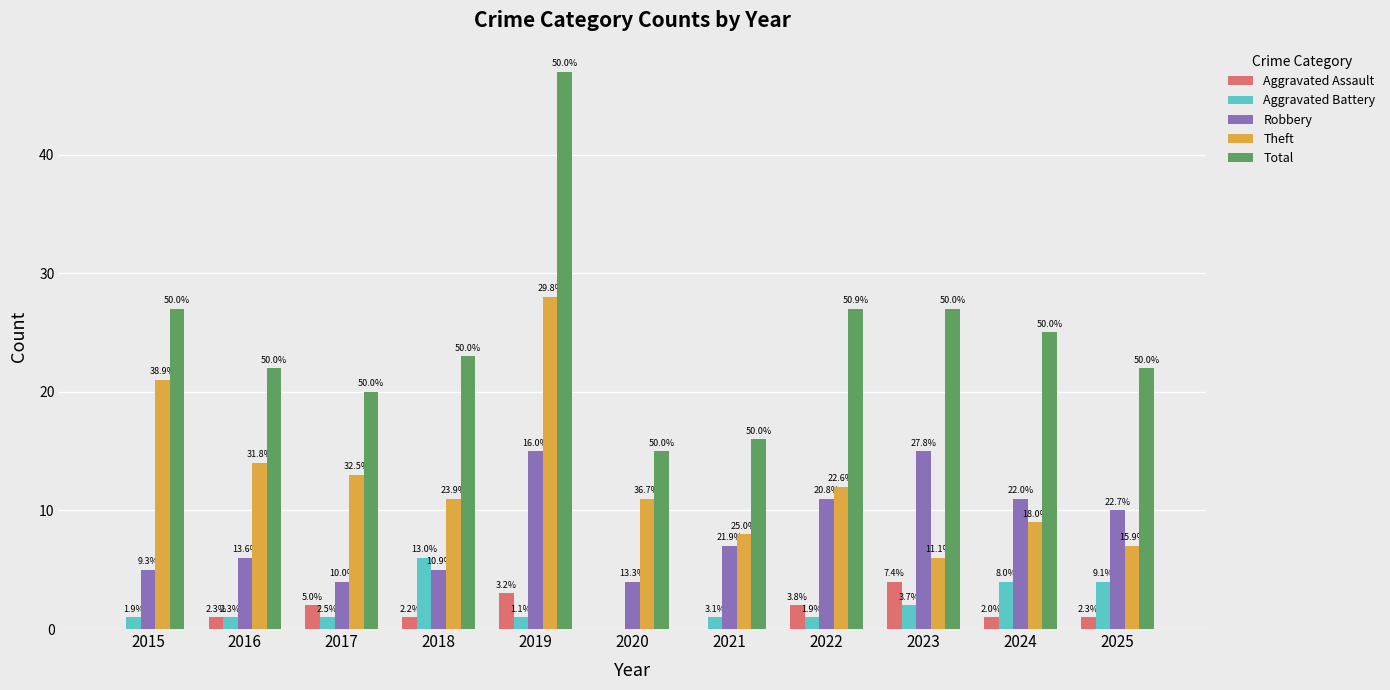

What are all the series names shown in the legend?

Aggravated Assault, Aggravated Battery, Robbery, Theft, Total